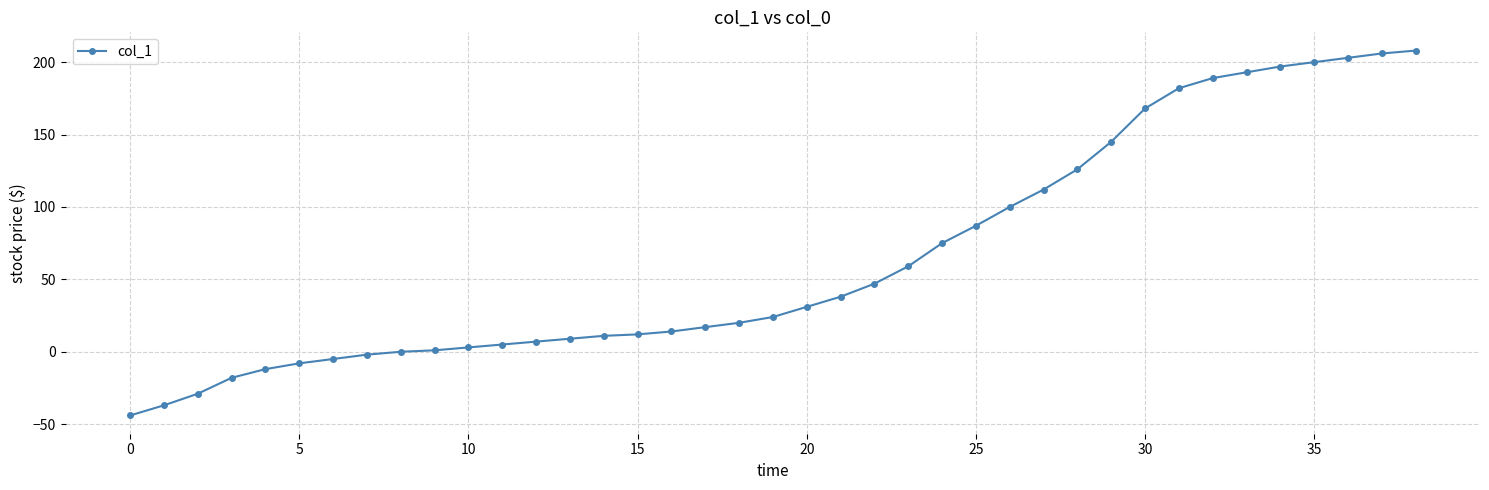

What is the value of the 6th point from the left?

-8